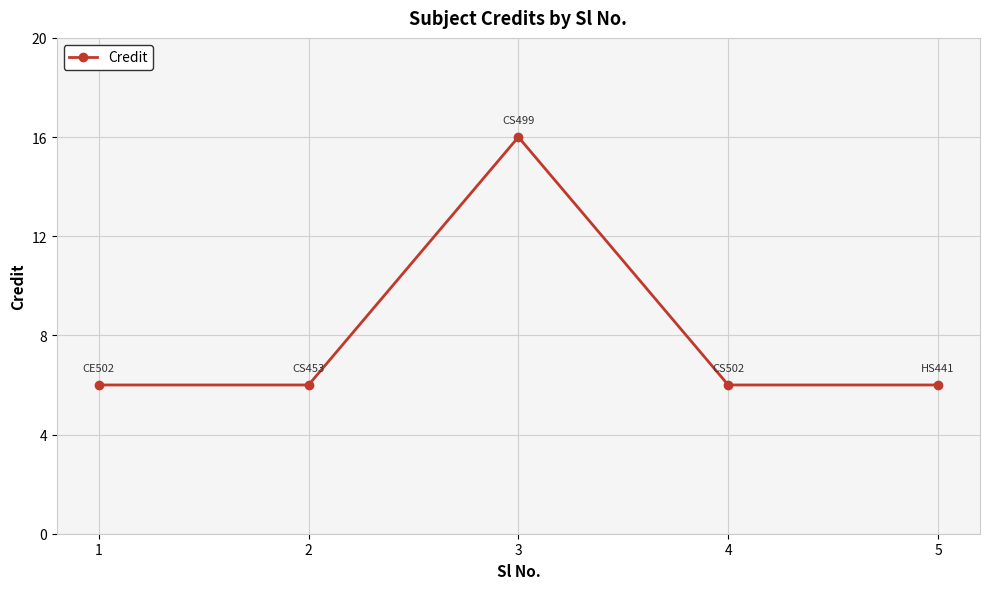

How many distinct data groups are displayed?

1